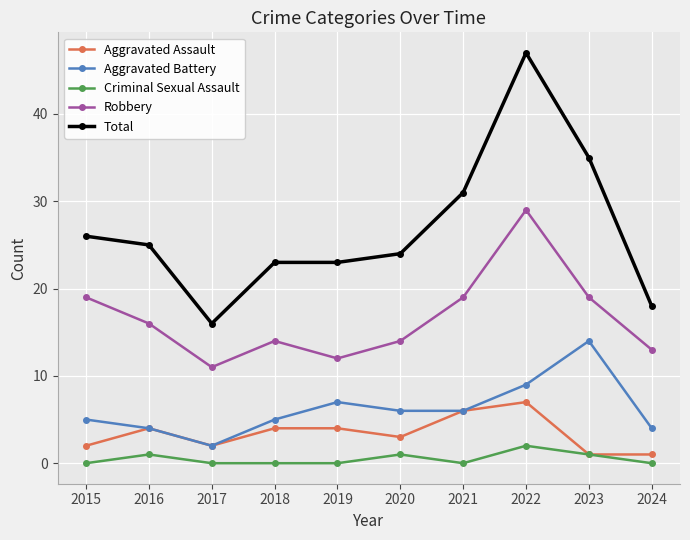

At how many categories does at least one series exceed 21?

8